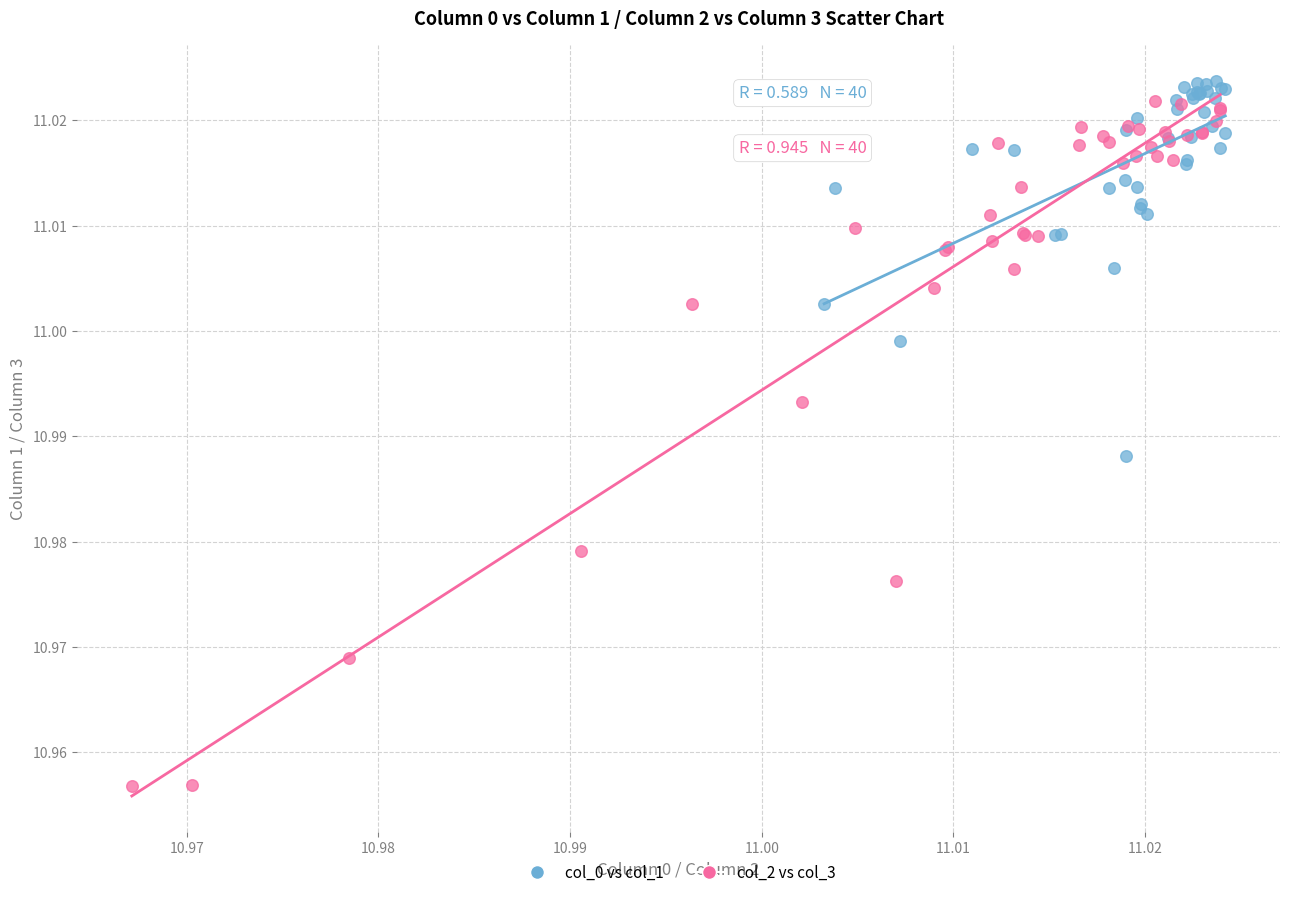

What are all the series names shown in the legend?

col_0 vs col_1, col_2 vs col_3